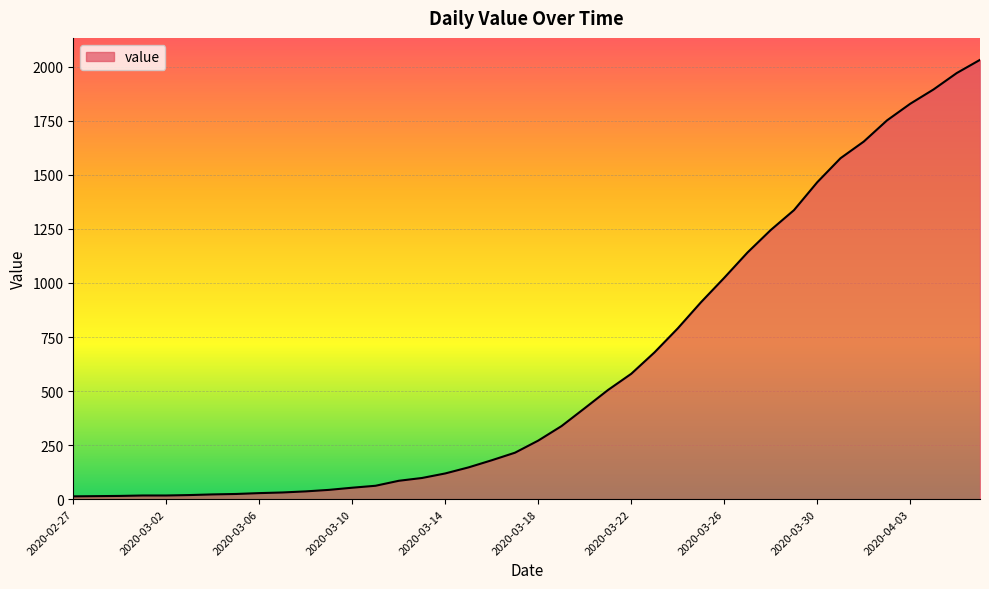

What is the maximum value shown in the chart?

2032